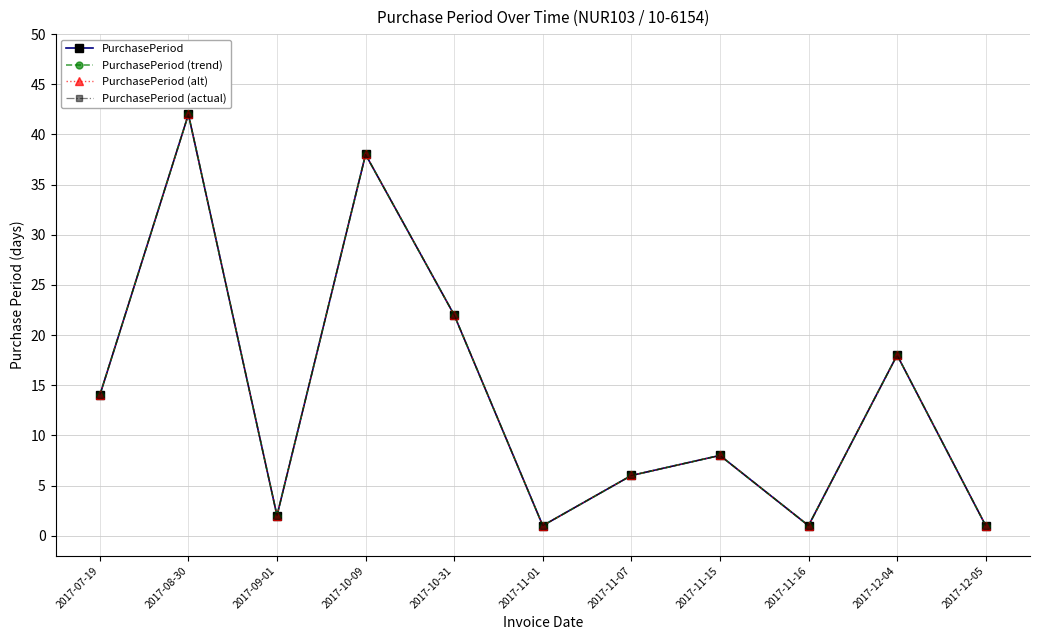

Is this an area chart (filled region under the line)?

No